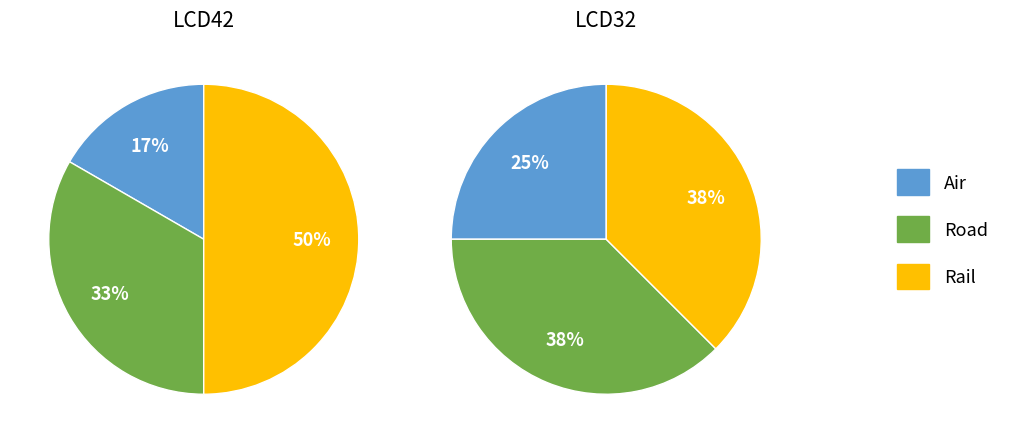

Combined, do Road and Air account for over 50%?

No